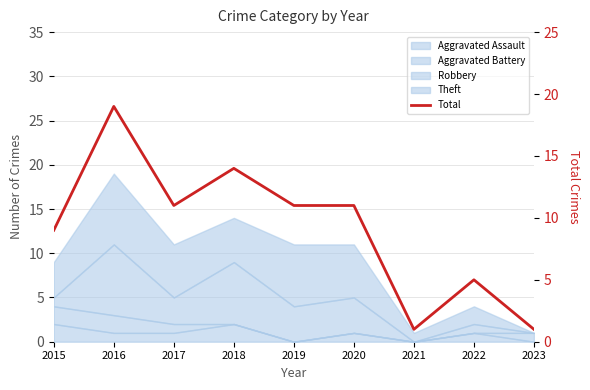

Reading right to left, what are all the values shown in this chart?

2023=1	2022=5	2021=1	2020=11	2019=11	2018=14	2017=11	2016=19	2015=9